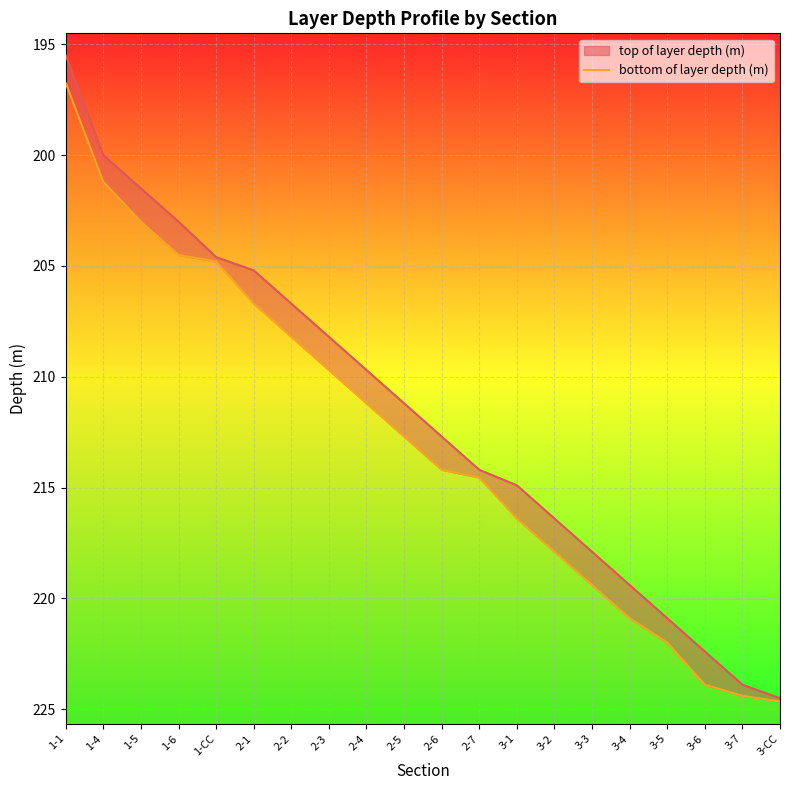

List the labels in order of value, largest first.

3-CC, 3-7, 3-6, 3-5, 3-4, 3-3, 3-2, 3-1, 2-7, 2-6, 2-5, 2-4, 2-3, 2-2, 2-1, 1-CC, 1-6, 1-5, 1-4, 1-1